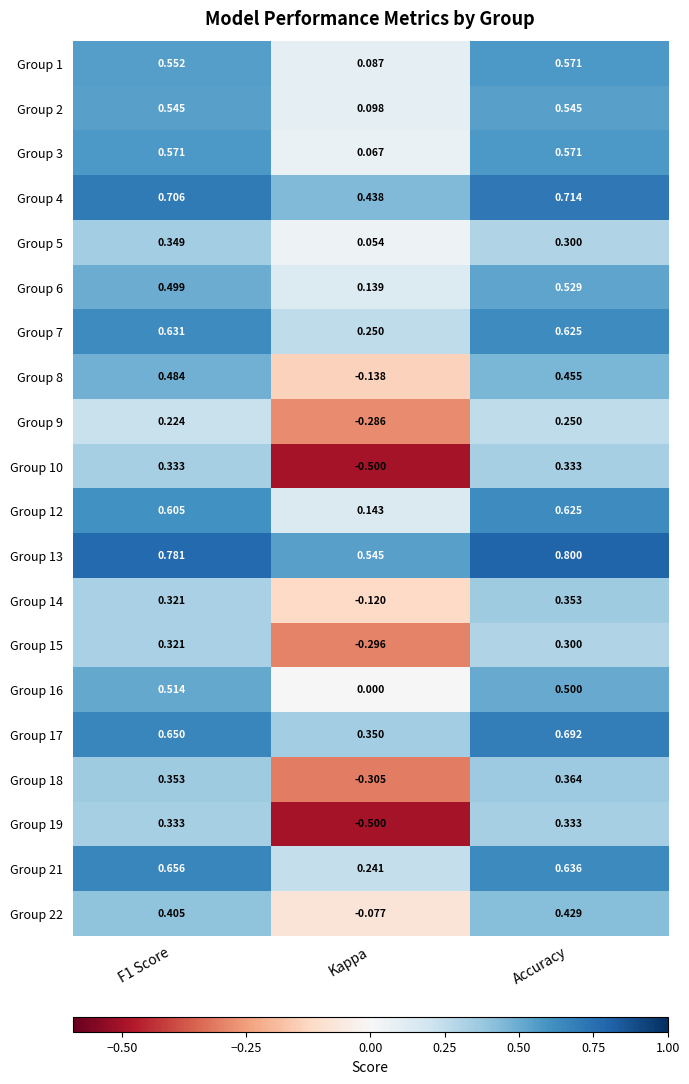

Where is Group 2 nearest to the value 0?

Kappa